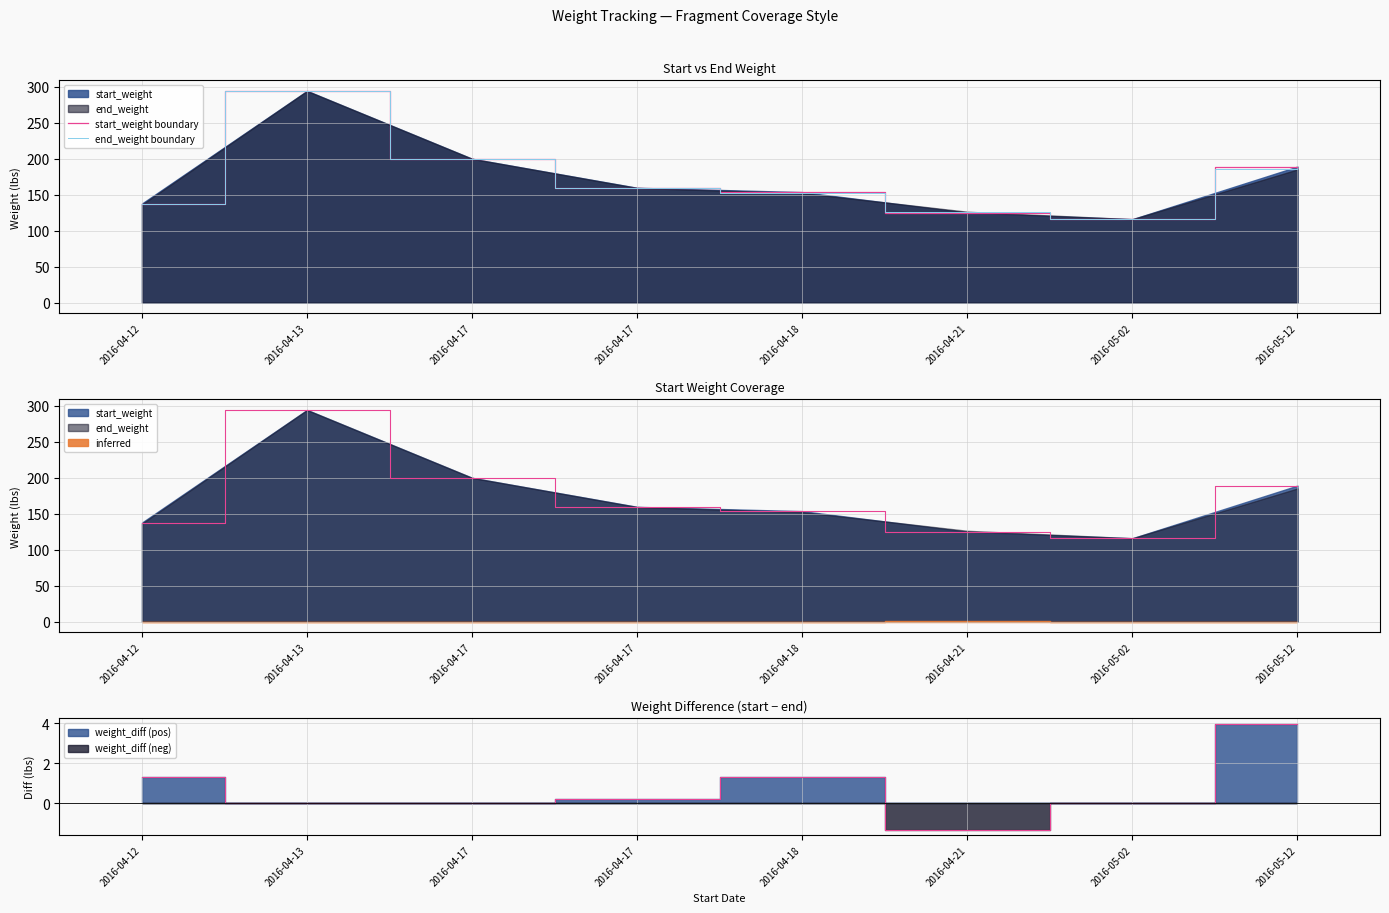

What is the maximum value for start_weight boundary?

294.3